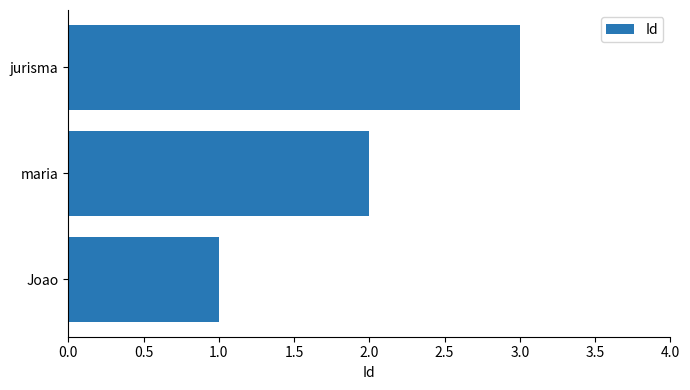

List the labels in order of value, largest first.

jurisma, maria, Joao